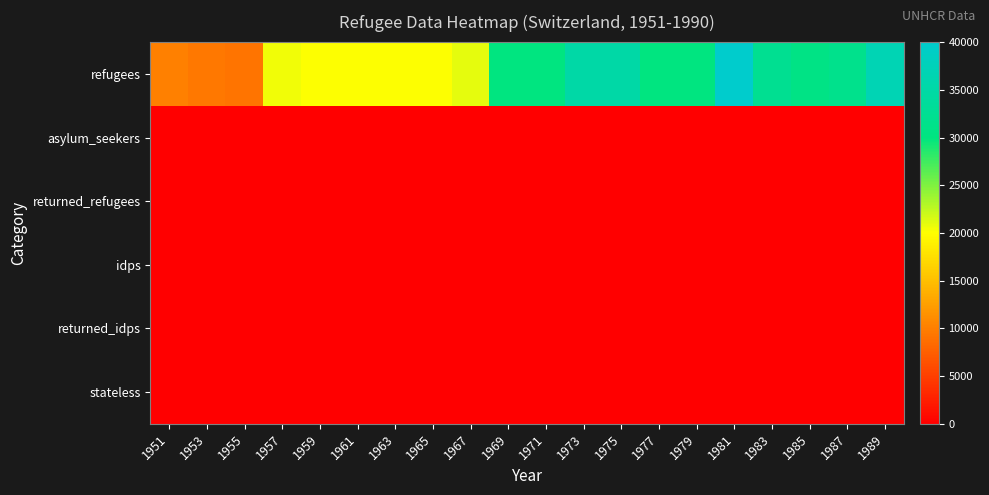

How many distinct data groups are displayed?

6